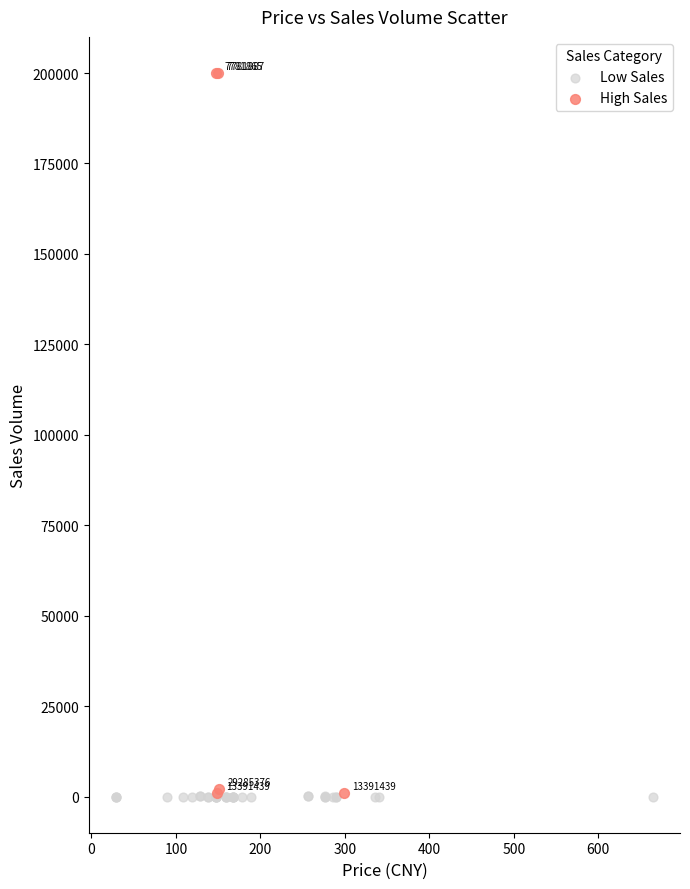

Which series has the widest spread of Y values?

High Sales